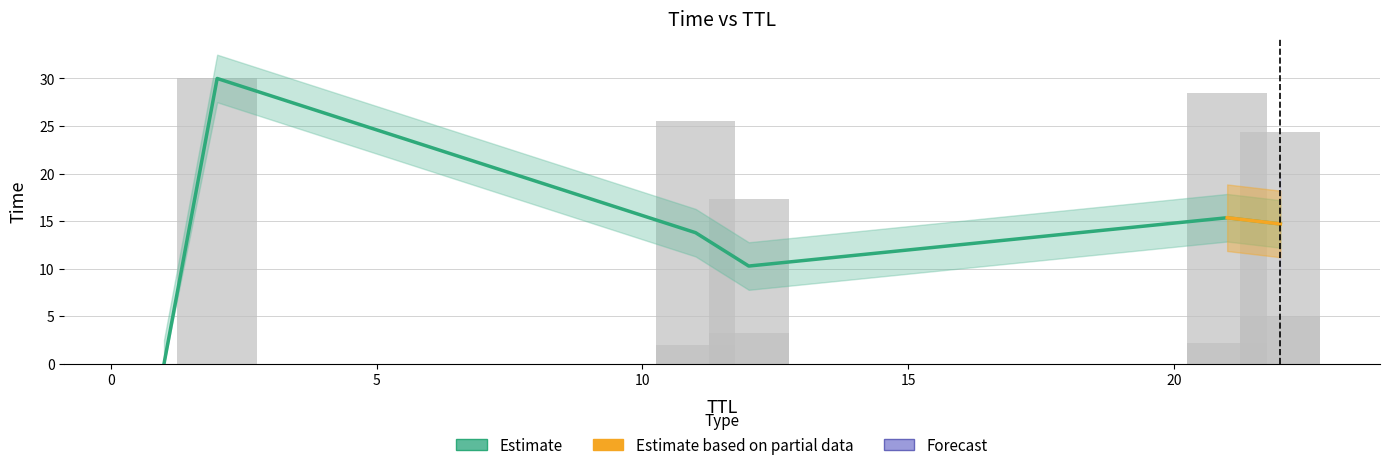

Which label corresponds to the largest value in the chart?

2